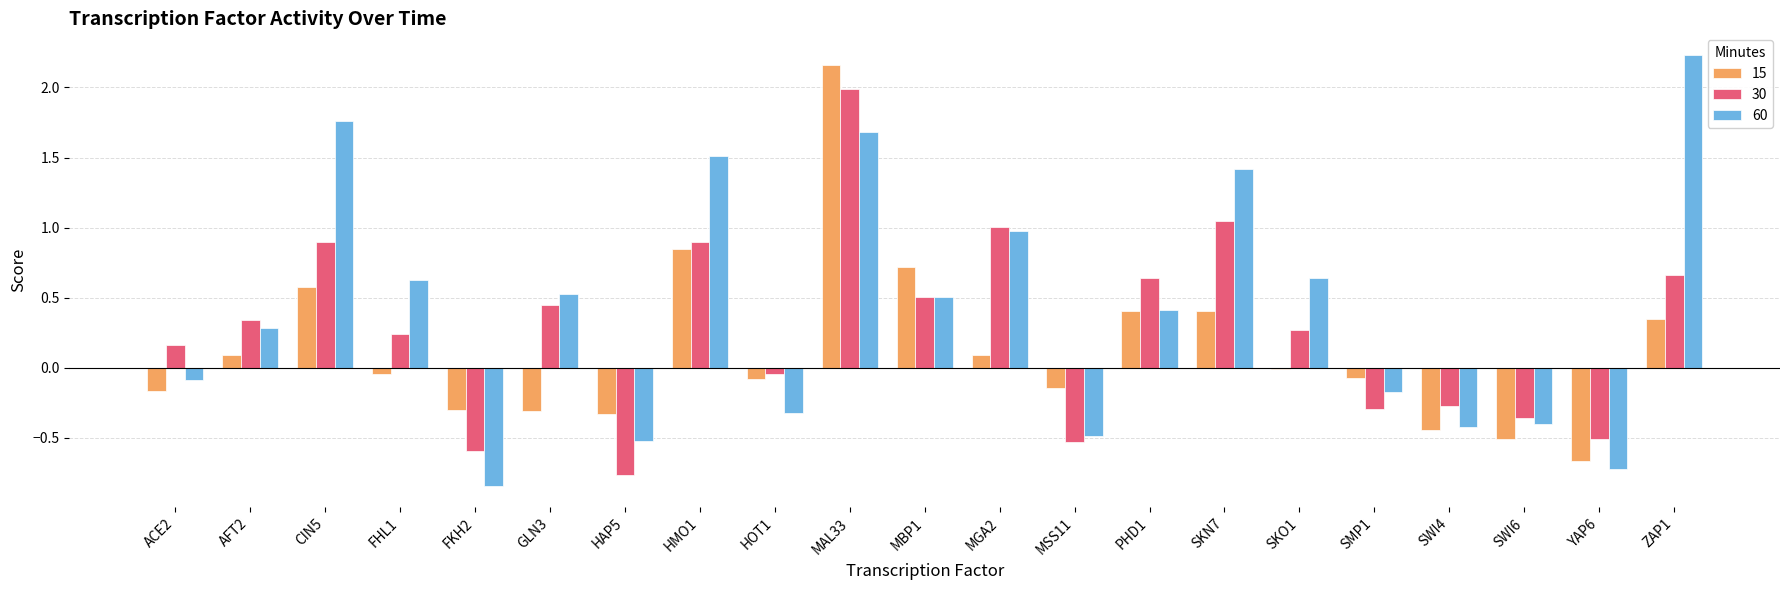

The 30 series shows 0.4 at GLN3. True or false?

True